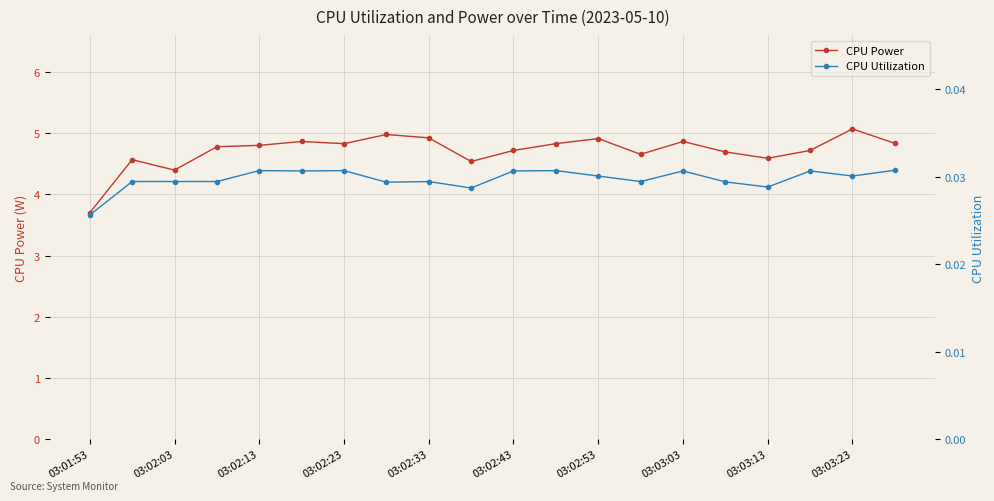

Reading left to right, transcribe all the data shown in this chart.

CPU Power: 3.7	4.6	4.4	4.8	4.8	4.9	4.8	5.0	4.9	4.5	4.7	4.8	4.9	4.7	4.9	4.7	4.6	4.7	5.1	4.8
CPU Utilization: 0.0	0.0	0.0	0.0	0.0	0.0	0.0	0.0	0.0	0.0	0.0	0.0	0.0	0.0	0.0	0.0	0.0	0.0	0.0	0.0